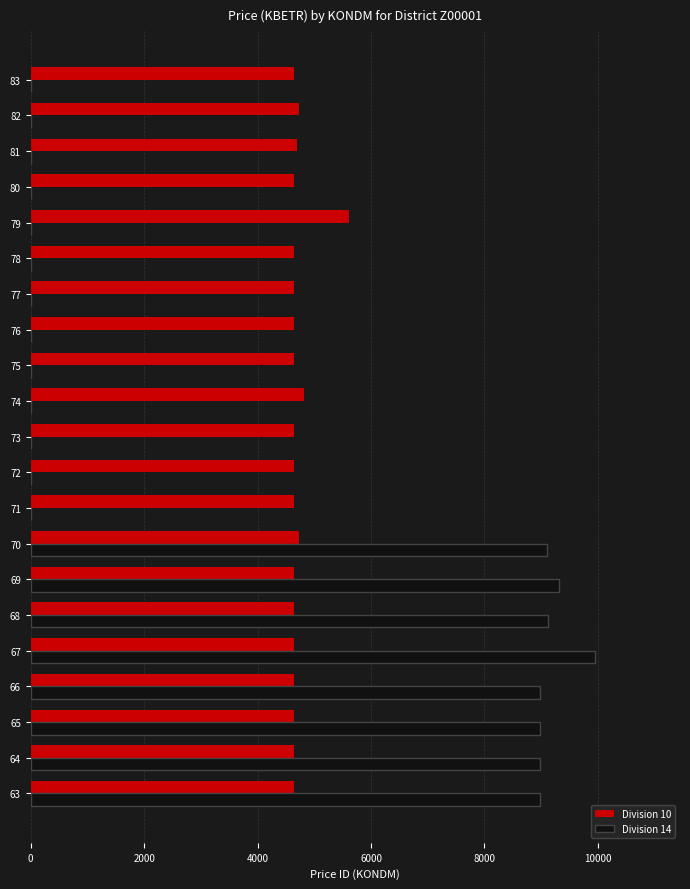

The value of Division 10 at 77 is 7285.9. True or false?

False